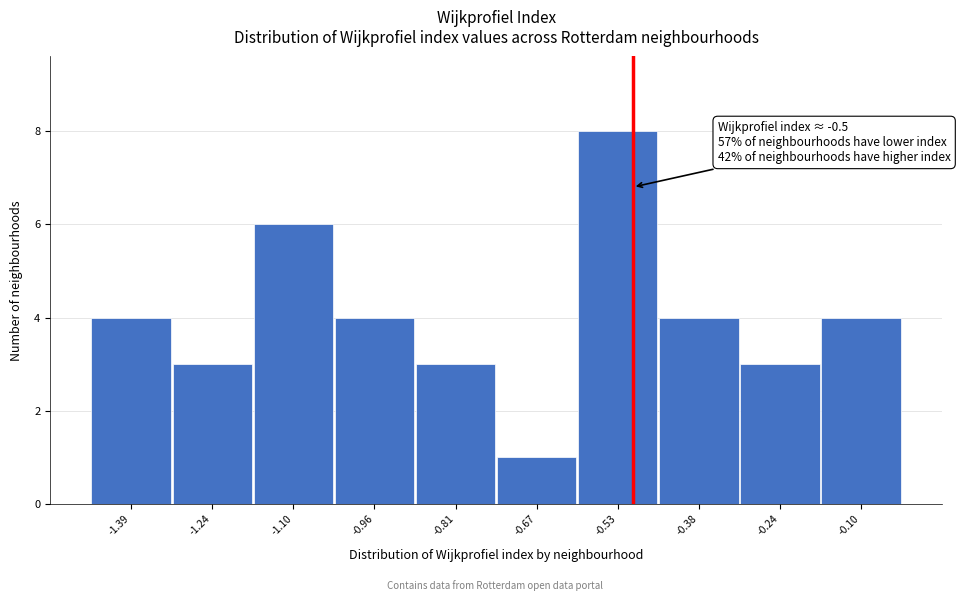

Over which range of the x-axis is the bar tallest?

-0.60 to -0.46